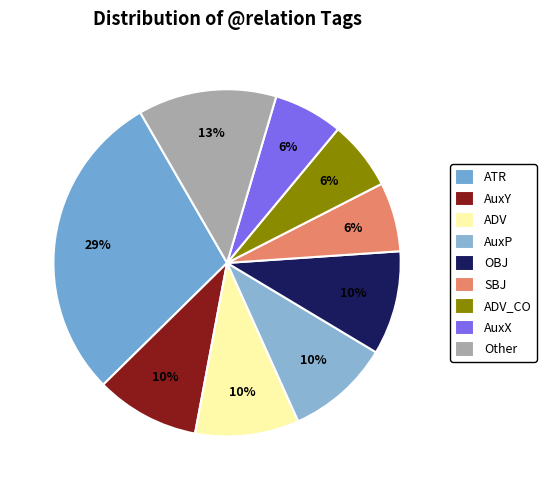

How many slices are in this pie chart?

9